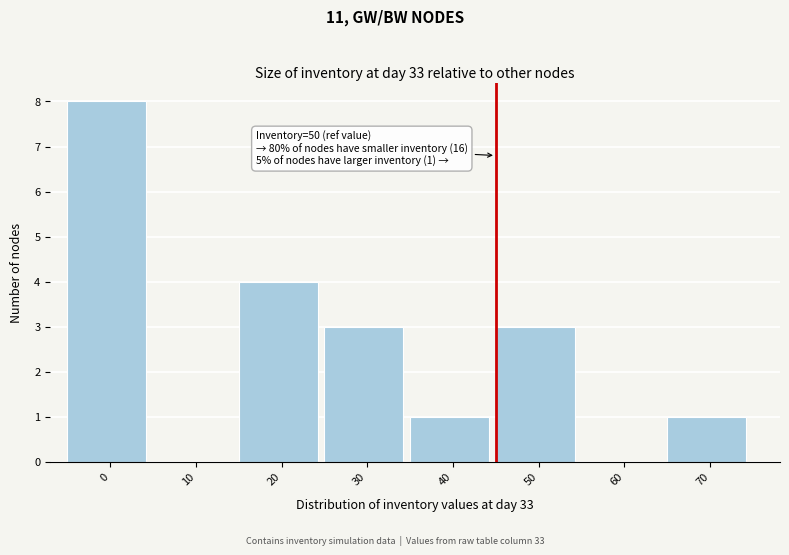

Reading left to right, transcribe all the data shown in this chart.

0=8	10=0	20=4	30=3	40=1	50=3	60=0	70=1